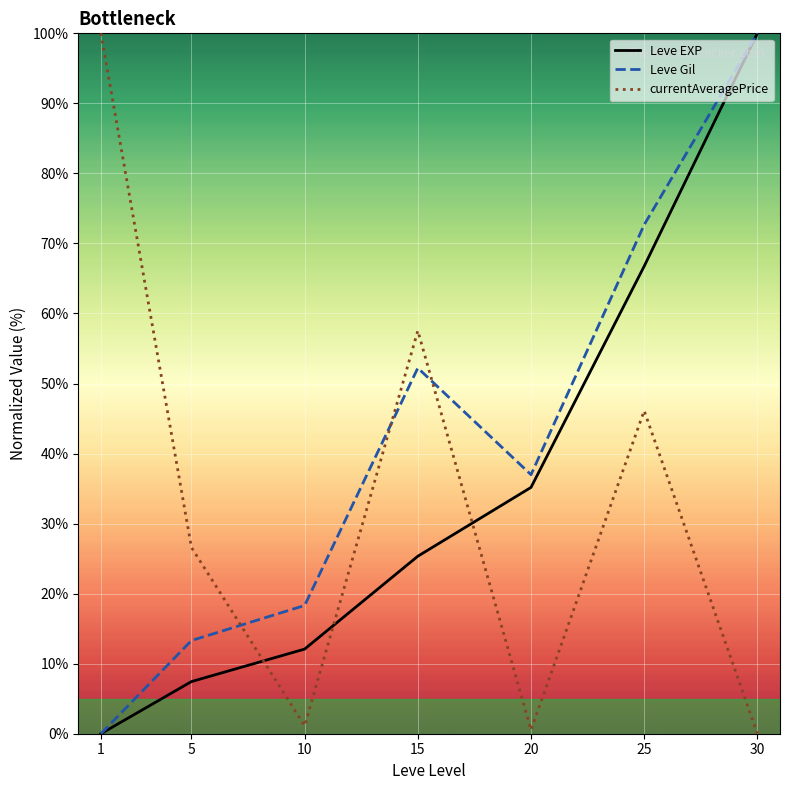

Reading right to left, extract all data points from this chart.

Leve EXP: 30=100.0	25=66.7	20=35.2	15=25.3	10=12.1	5=7.4	1=0.0
Leve Gil: 30=100.0	25=72.7	20=37.0	15=52.2	10=18.3	5=13.3	1=0.0
currentAveragePrice: 30=0.0	25=46.1	20=0.5	15=57.5	10=1.1	5=26.6	1=100.0